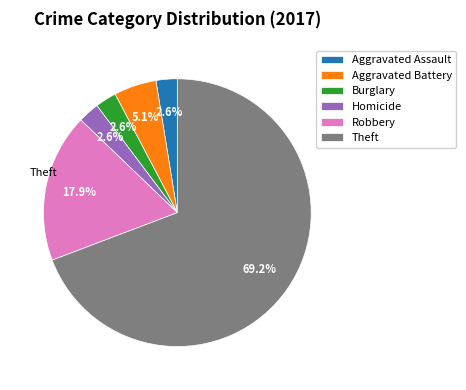

What percentage do Burglary and Robbery together represent?

20.5%